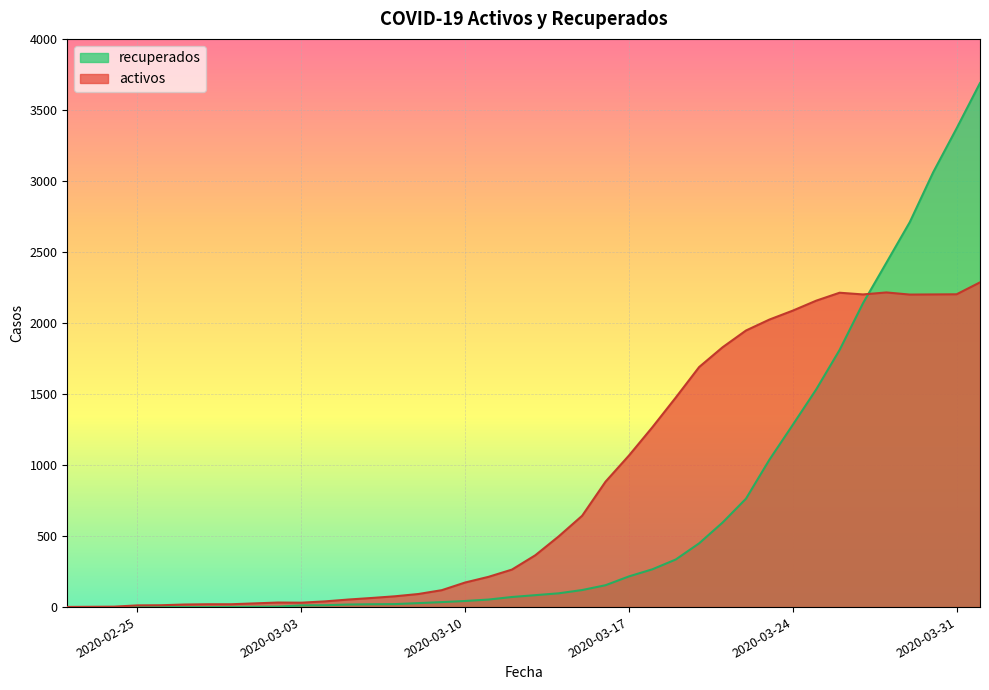

Which series has the largest total across all categories?

activos